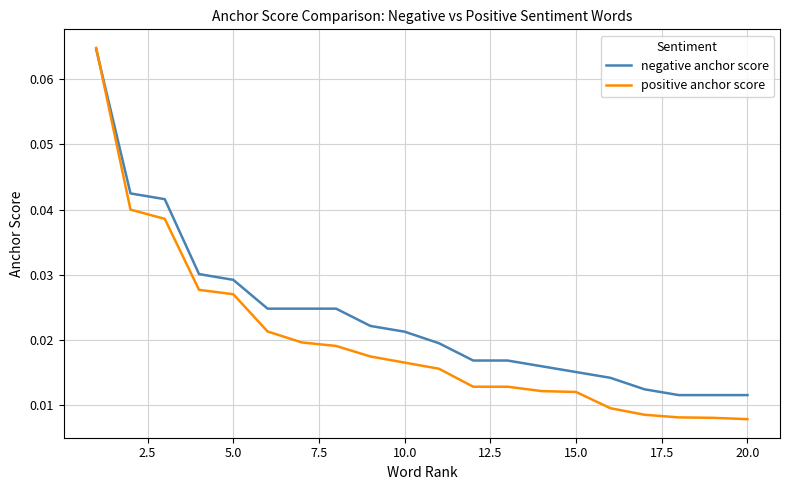

Rank the series by their average value, from highest to lowest.

negative anchor score, positive anchor score